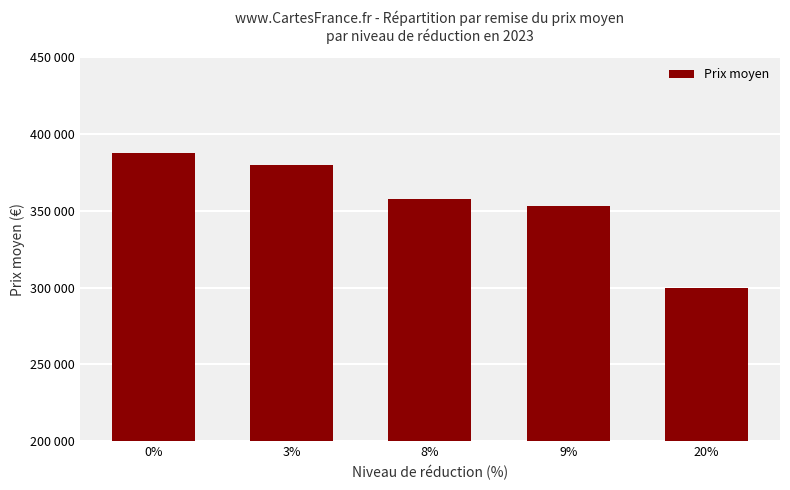

Rank the categories by value from lowest to highest.

20%, 9%, 8%, 3%, 0%